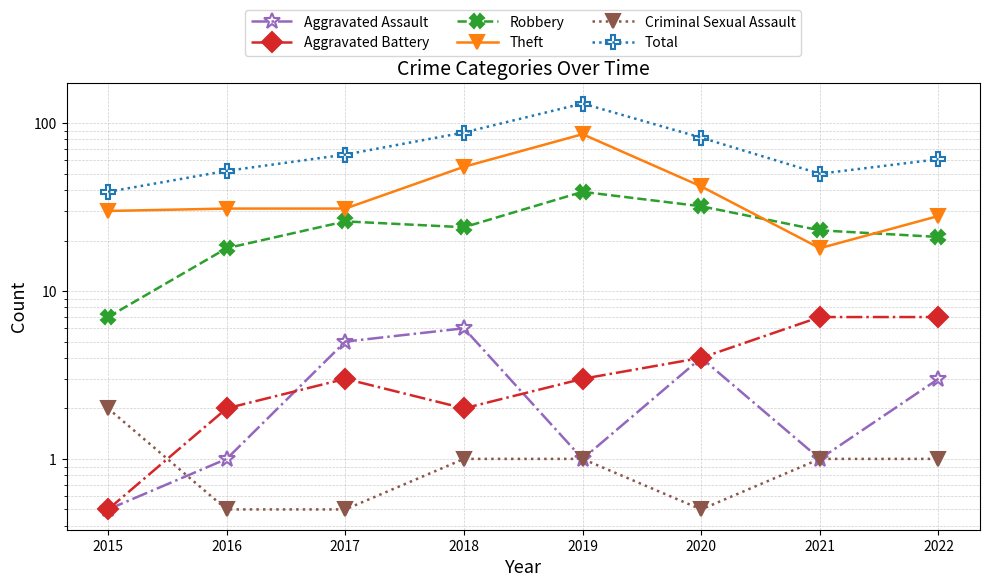

Read the Theft value at 2021.

18.0